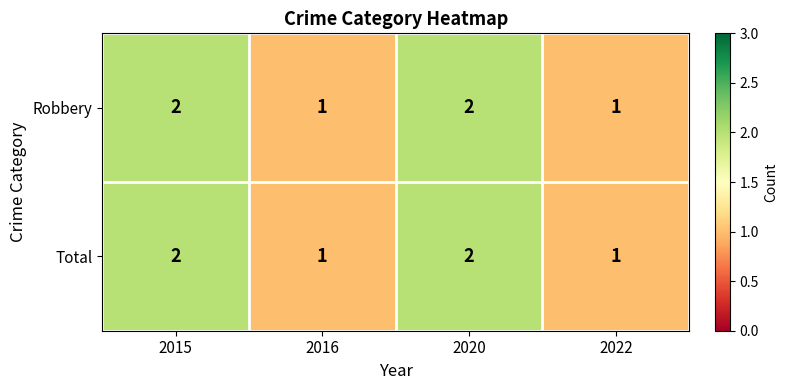

What is the sum of all Total values?

6